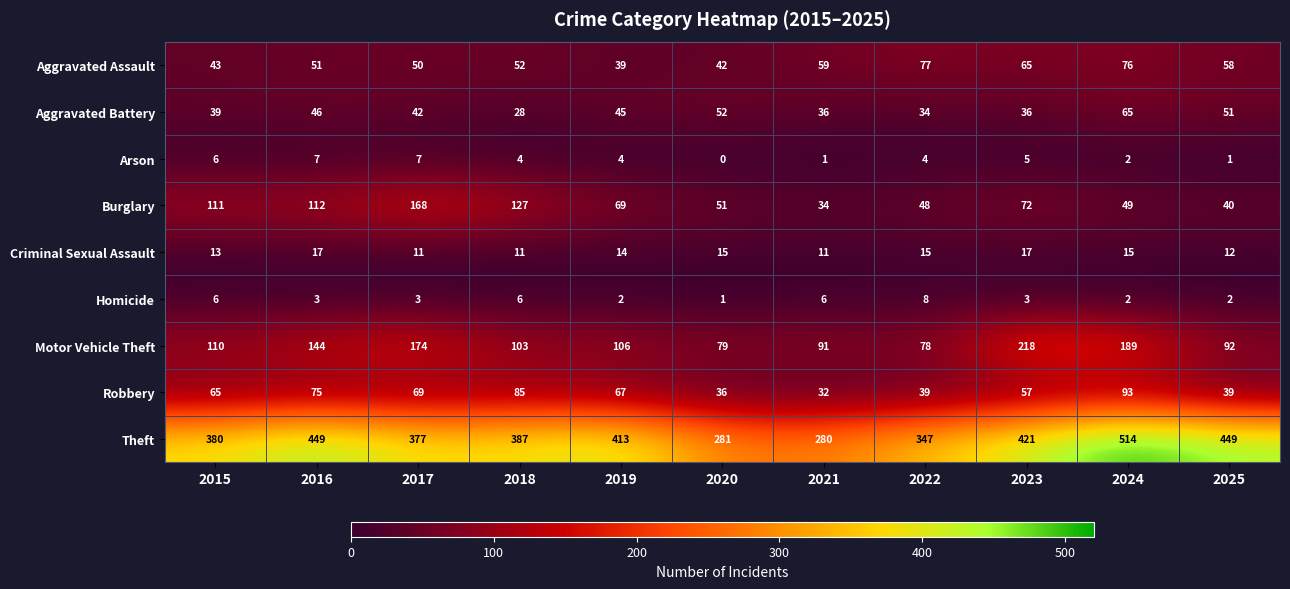

The Robbery series shows 8 at 2025. True or false?

False